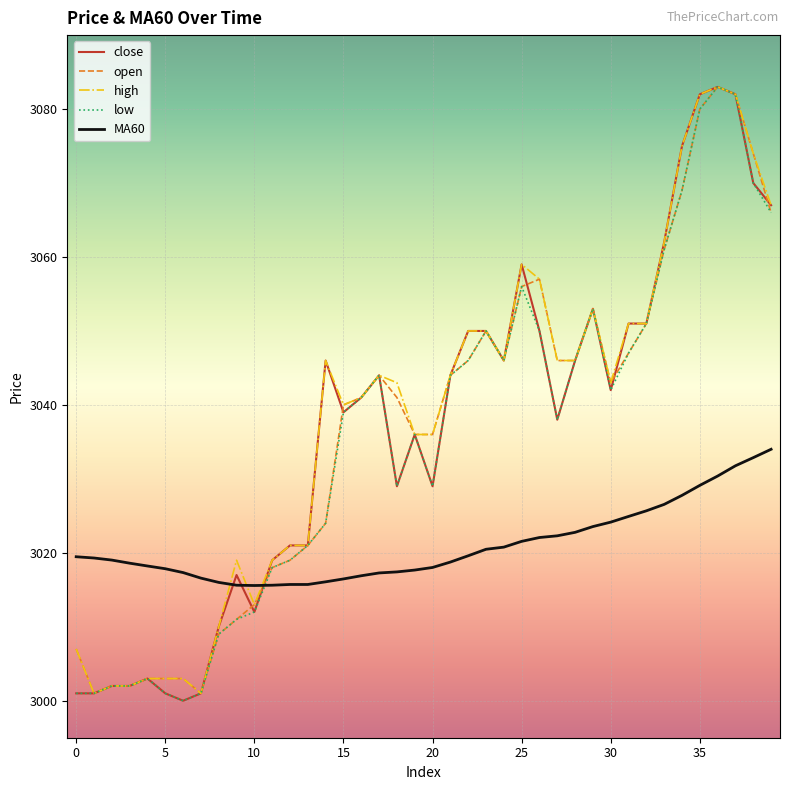

What is the smallest value displayed?

3000.0